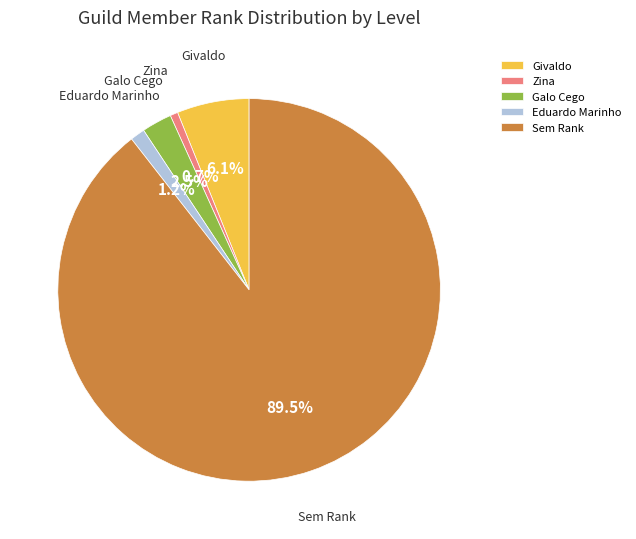

What percentage do Galo Cego and Givaldo together represent?

8.6%